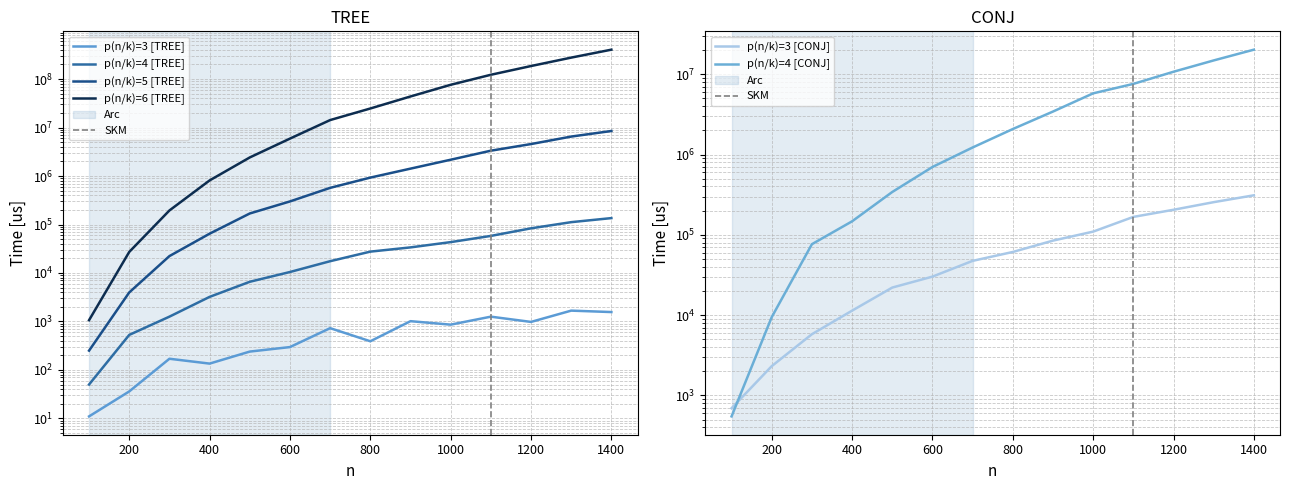

True or false: p(n/k)=3 [CONJ] and p(n/k)=3 [TREE] intersect in this chart.

False